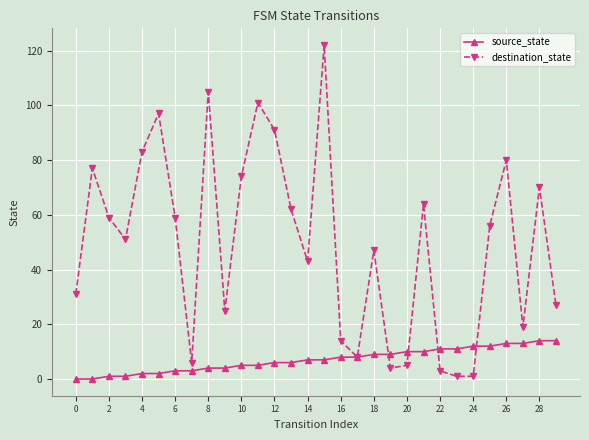

Rank the series by their maximum value, from highest to lowest.

destination_state, source_state